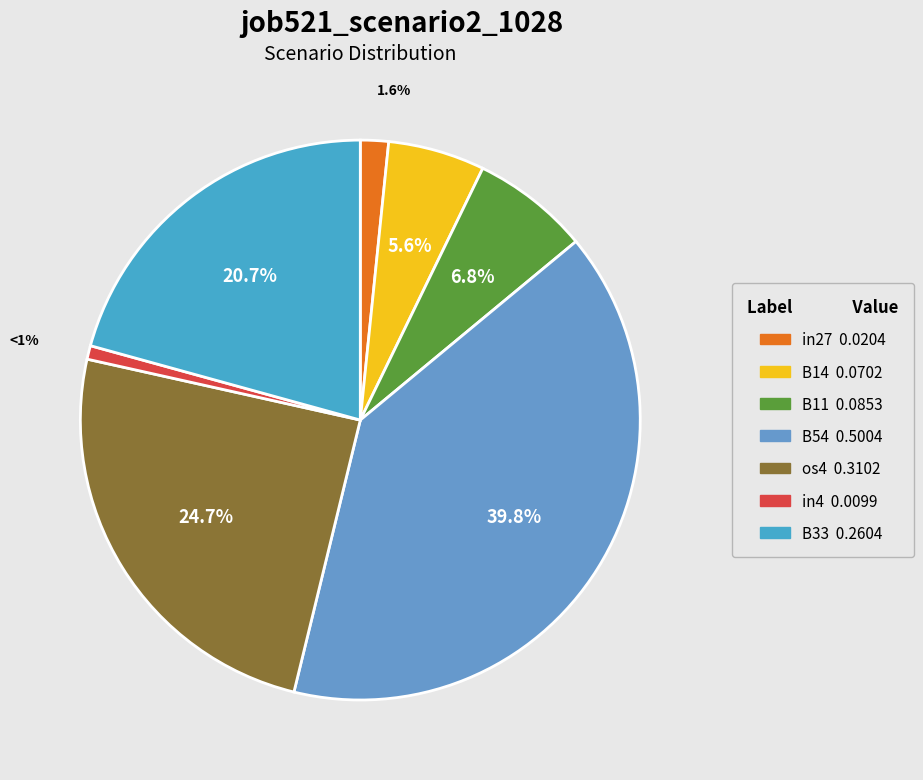

The in4 slice represents 1% of the pie. True or false?

True